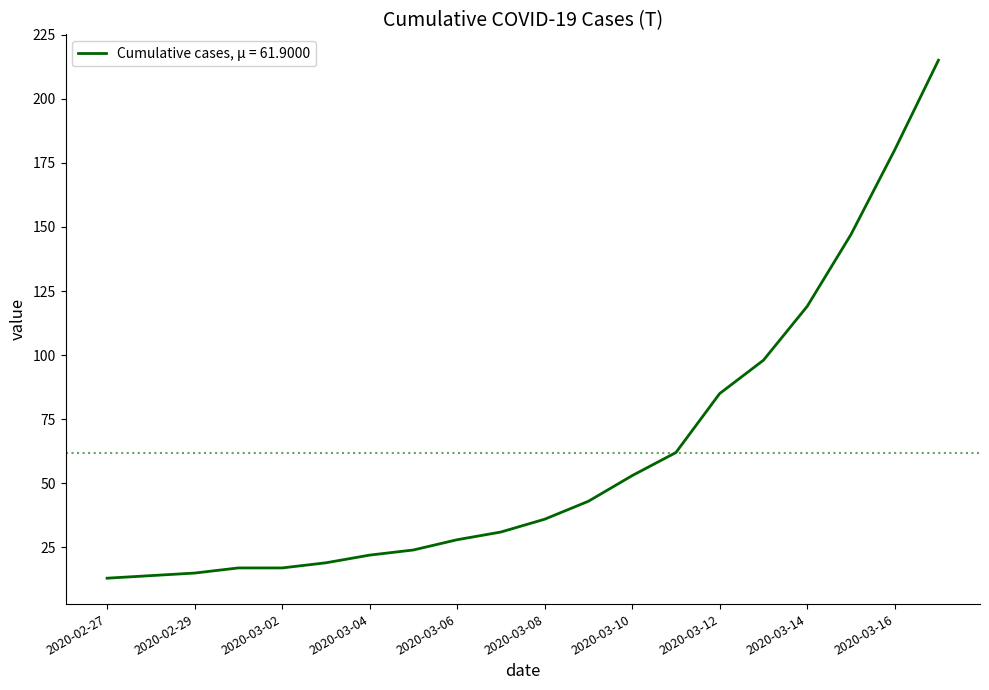

What is the smallest value displayed?

13